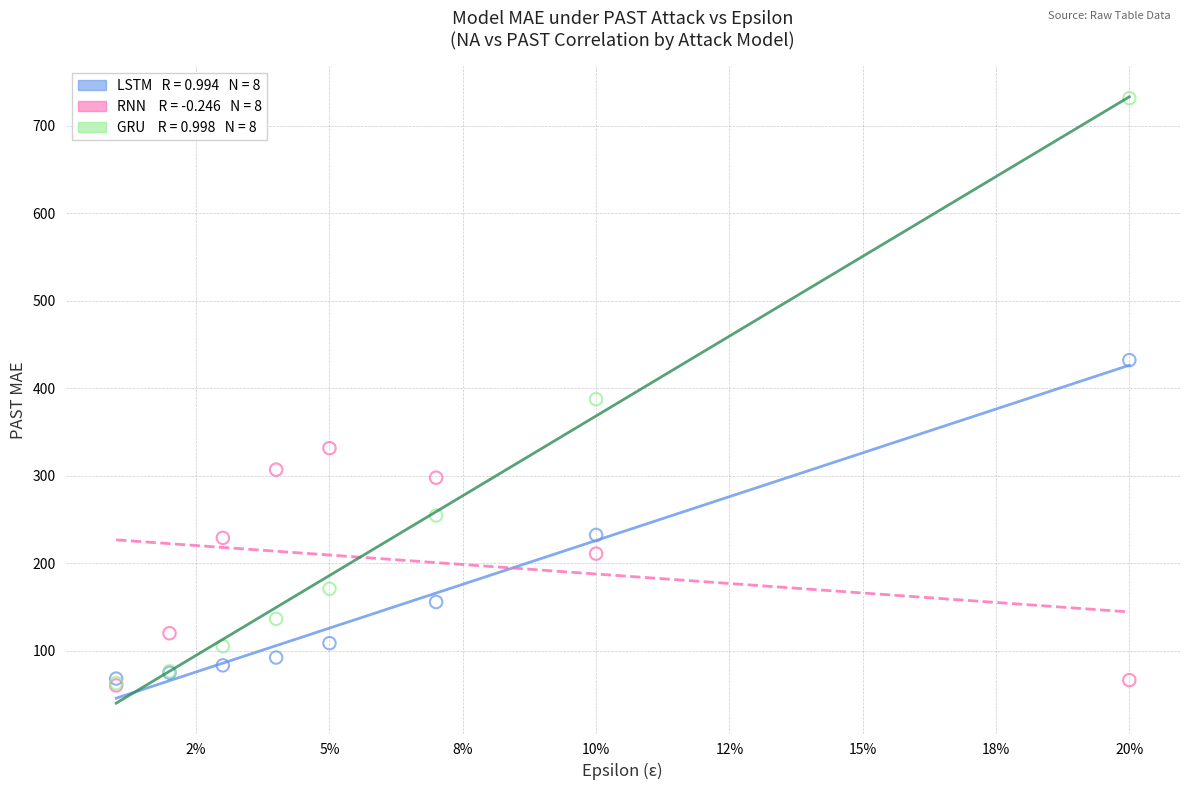

Across all series, what Y value is closest to 396?

387.7